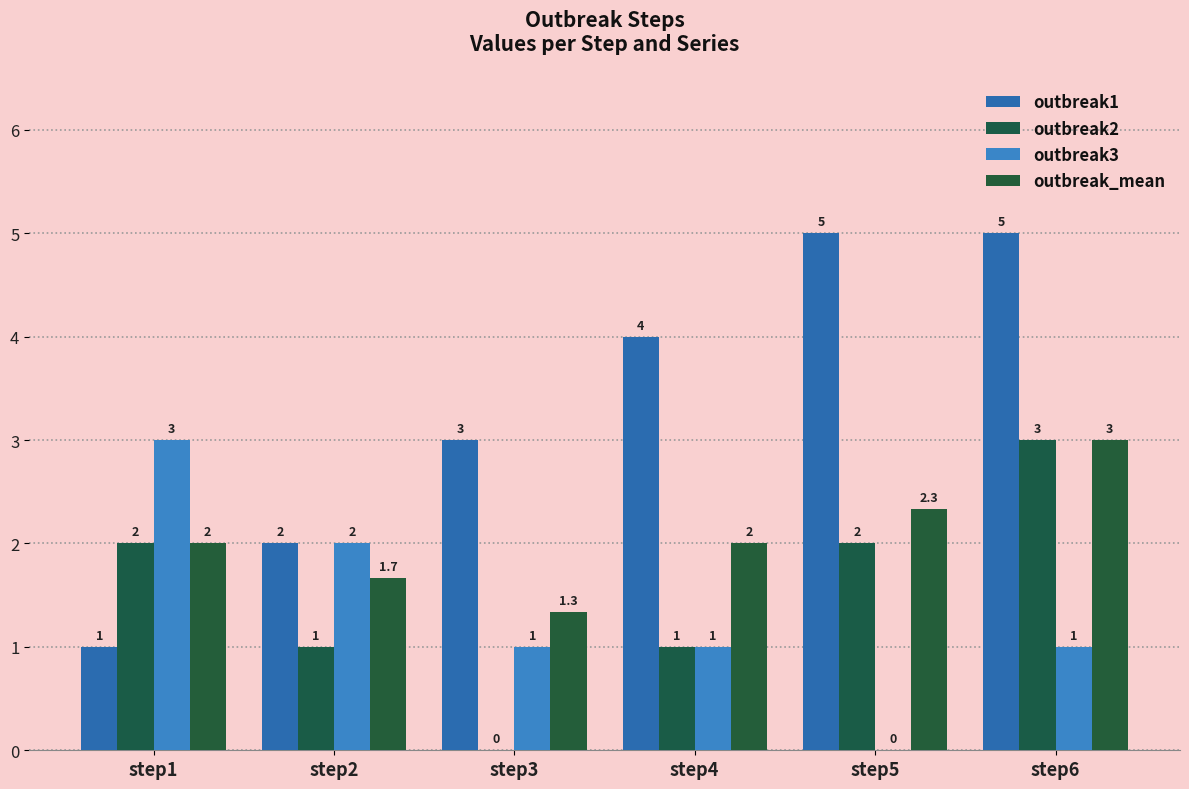

What are all the series names shown in the legend?

outbreak1, outbreak2, outbreak3, outbreak_mean